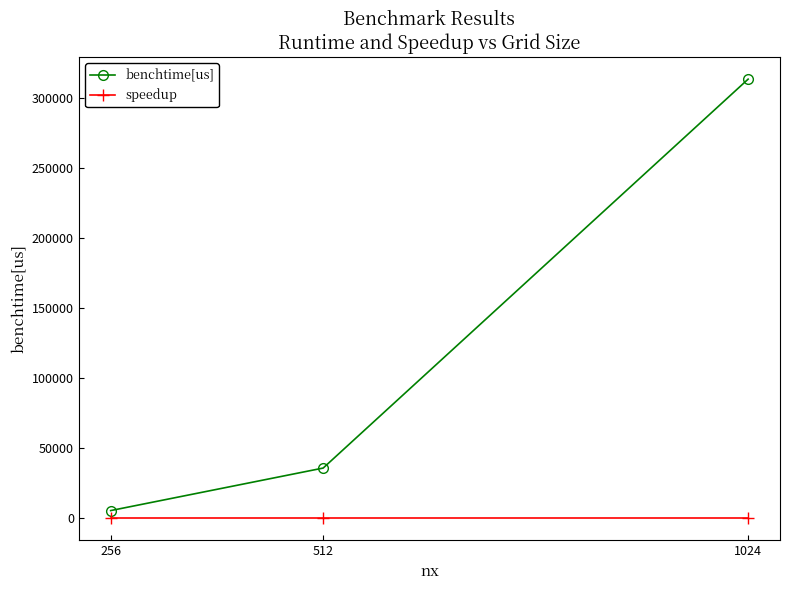

Rank the series at 512 from lowest to highest value.

speedup, benchtime[us]